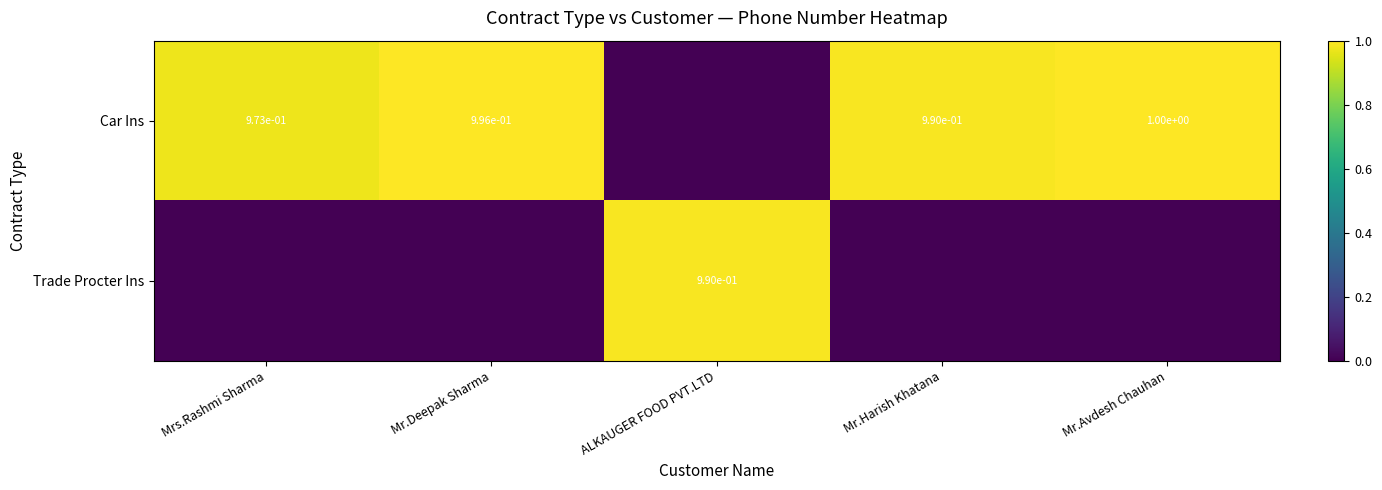

Between ALKAUGER FOOD PVT.LTD and Mr.Harish Khatana, which series saw the biggest shift?

Car Ins